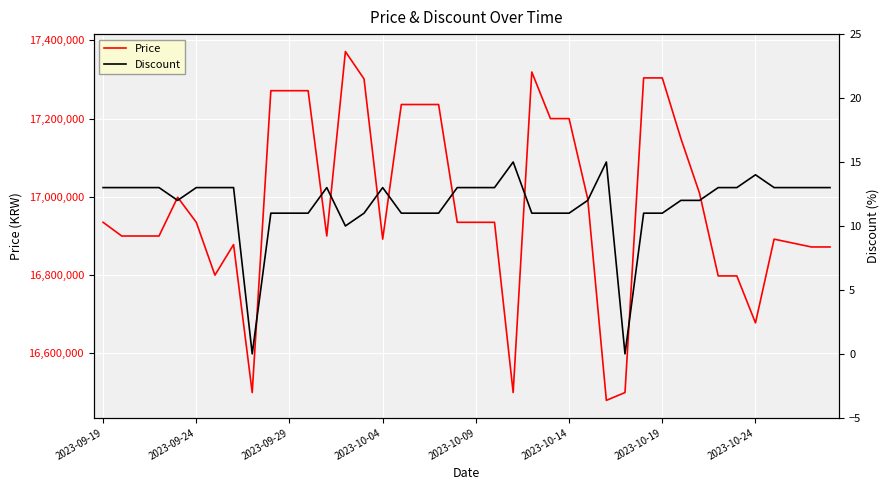

Rank the series at 39 from lowest to highest value.

Discount, Price